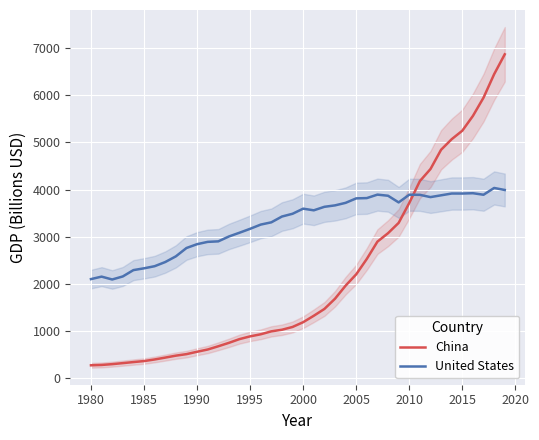

Is it true that United States equals 603.8 at 1980?

False